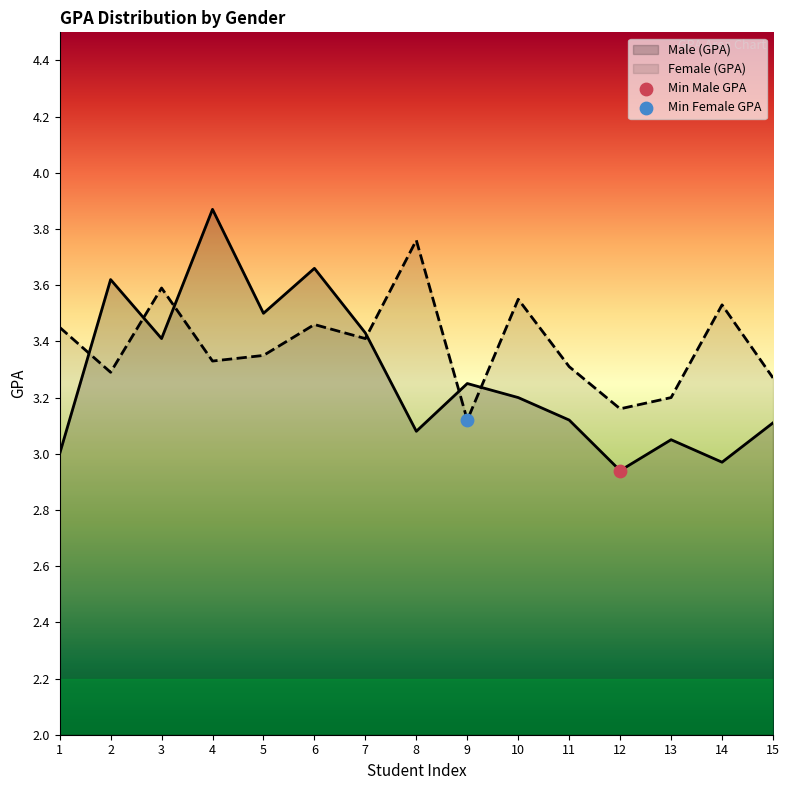

Which series has the widest spread of Y values?

Male (GPA)